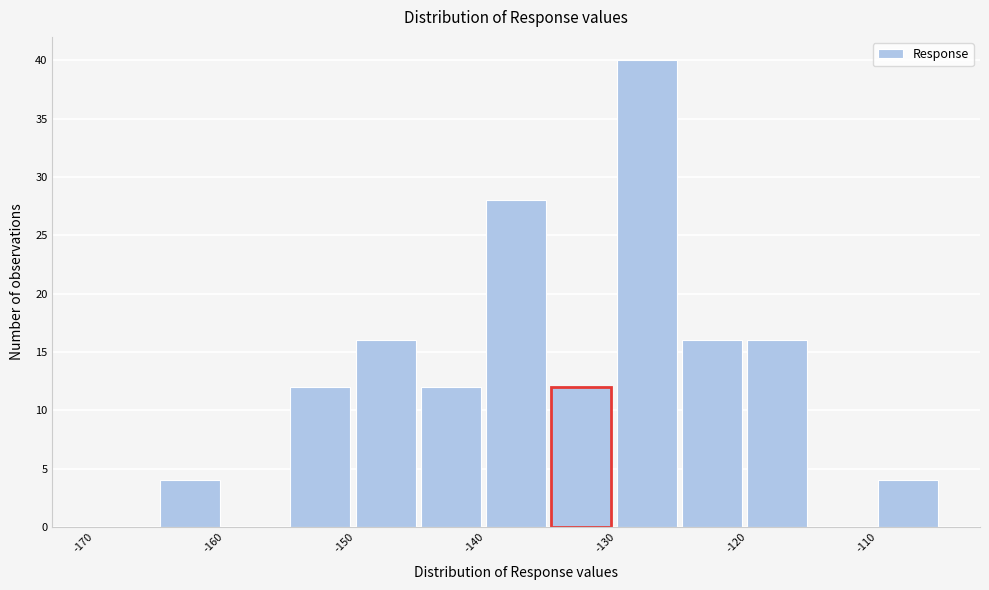

Reading left to right, list every bar in this chart as the range it spans on the x-axis followed by its height. The values are not printed on the chart, so give them approximately, as read against the axis.

-170 to -165: 0
-165 to -160: 4
-160 to -155: 0
-155 to -150: 12
-150 to -145: 16
-145 to -140: 12
-140 to -135: 28
-135 to -130: 12
-130 to -125: 40
-125 to -120: 16
-120 to -115: 16
-115 to -110: 0
-110 to -105: 4